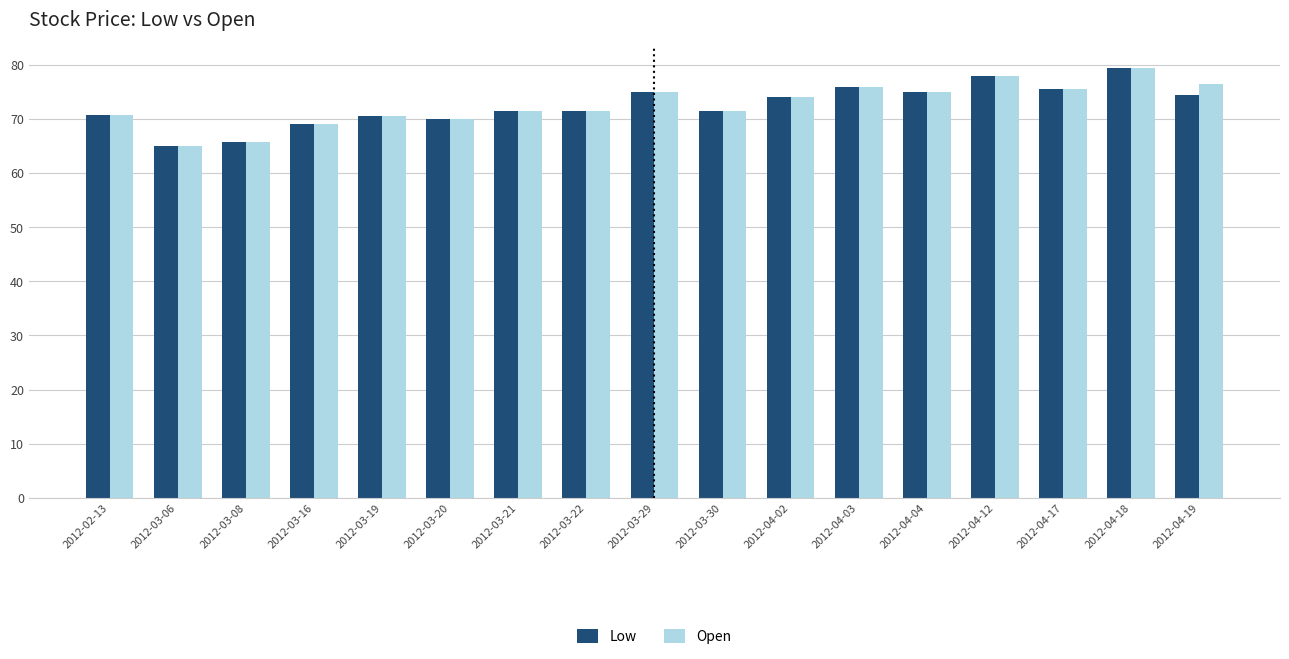

What is the smallest value displayed?

65.0